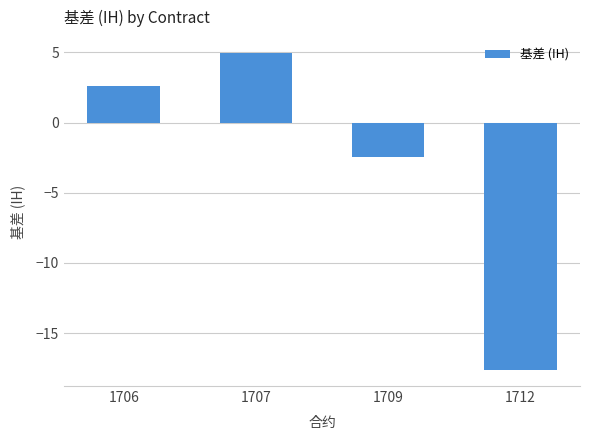

What is the difference between the second highest and second lowest values?

5.0